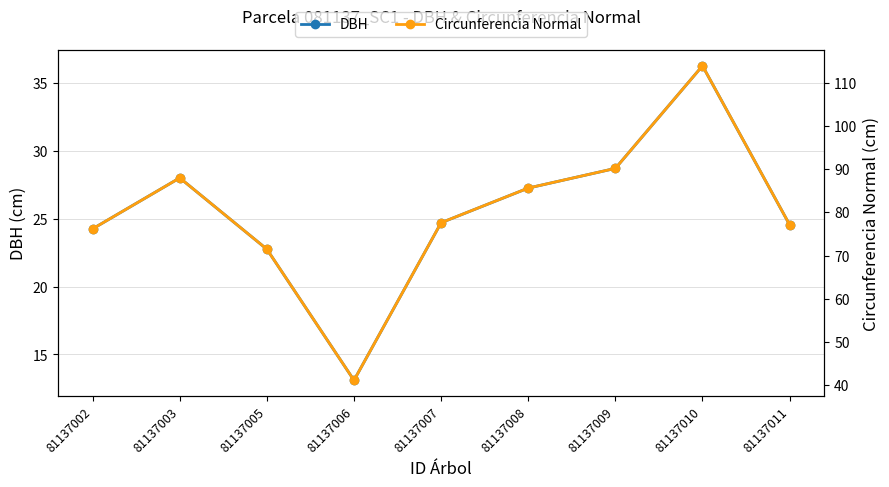

Between 81137007 and 81137008, which series saw the biggest shift?

Circunferencia Normal